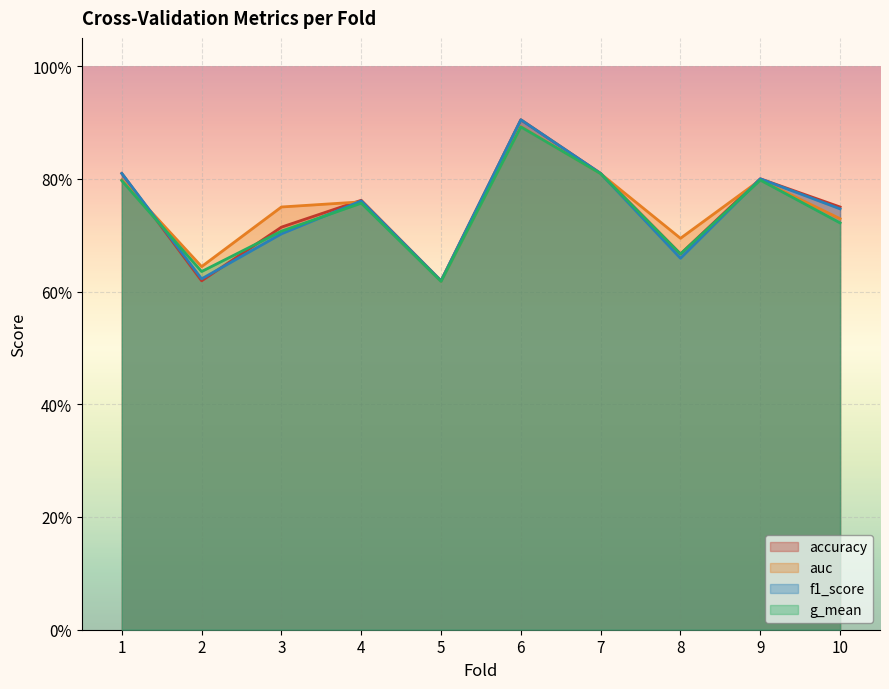

Reading left to right, what are all the values shown in this chart?

accuracy: 1=0.8	2=0.6	3=0.7	4=0.8	5=0.6	6=0.9	7=0.8	8=0.7	9=0.8	10=0.8
auc: 1=0.8	2=0.6	3=0.8	4=0.8	5=0.6	6=0.9	7=0.8	8=0.7	9=0.8	10=0.7
f1_score: 1=0.8	2=0.6	3=0.7	4=0.8	5=0.6	6=0.9	7=0.8	8=0.7	9=0.8	10=0.7
g_mean: 1=0.8	2=0.6	3=0.7	4=0.8	5=0.6	6=0.9	7=0.8	8=0.7	9=0.8	10=0.7